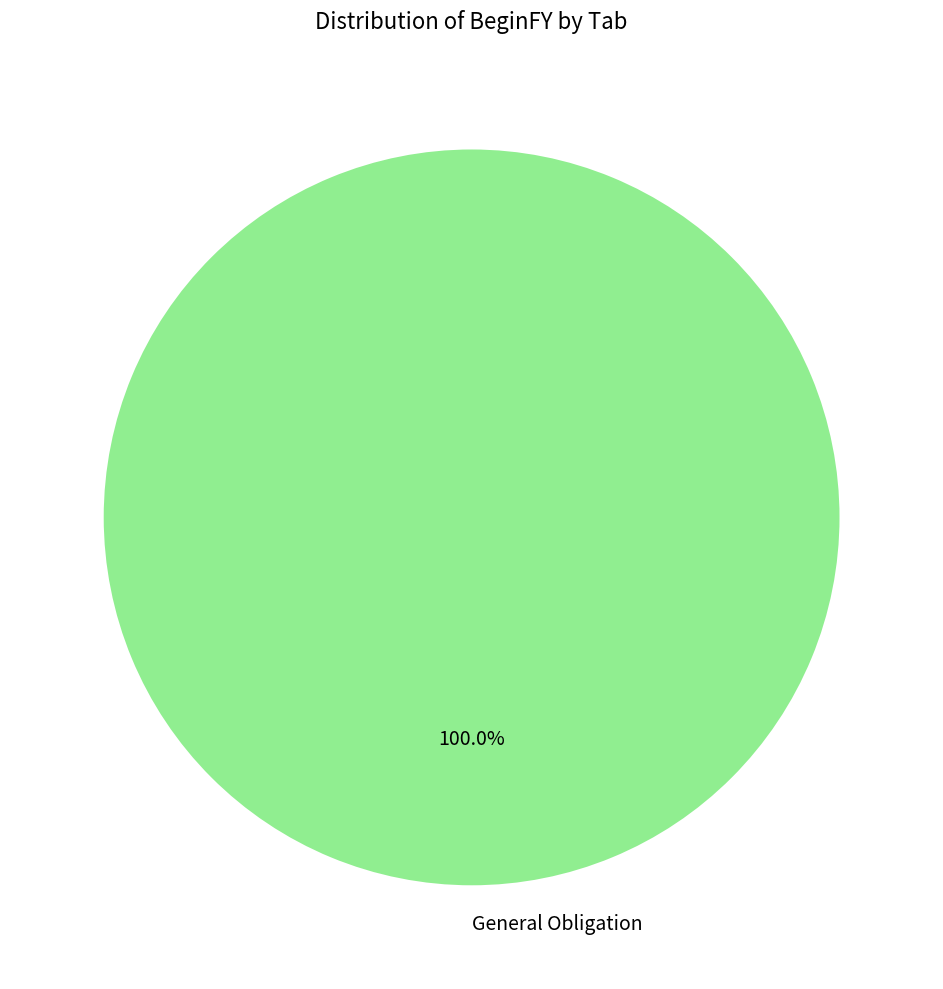

Is General Obligation the majority of the pie?

Yes